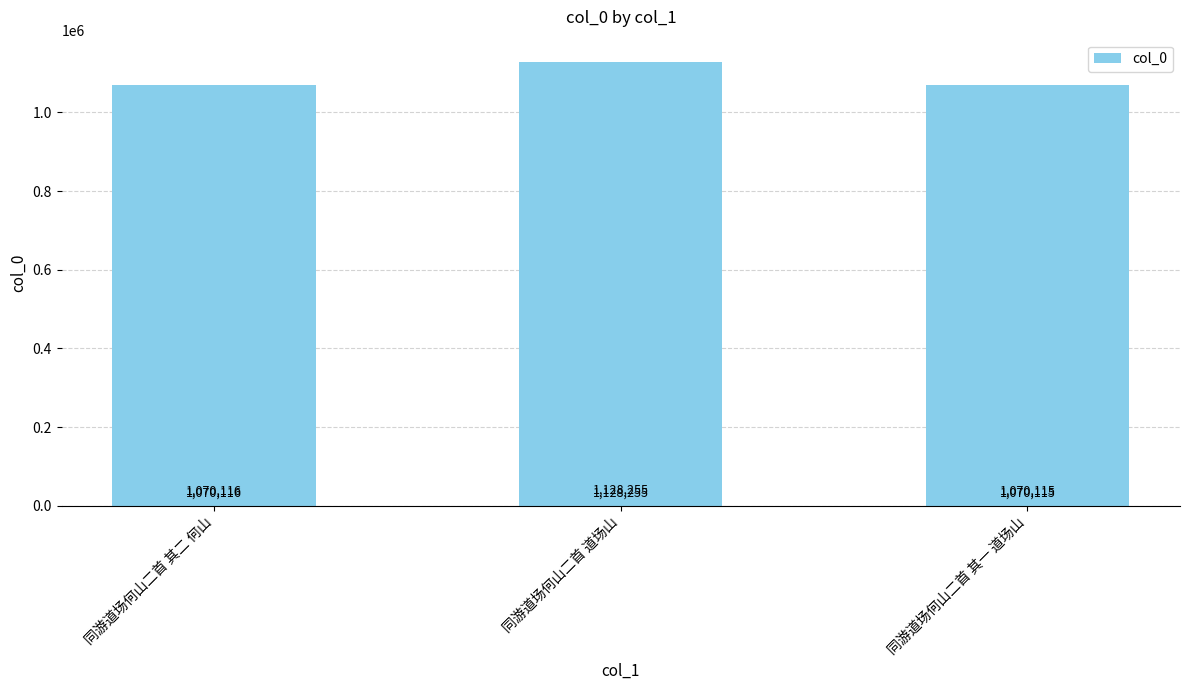

What is the maximum value shown in the chart?

1128255